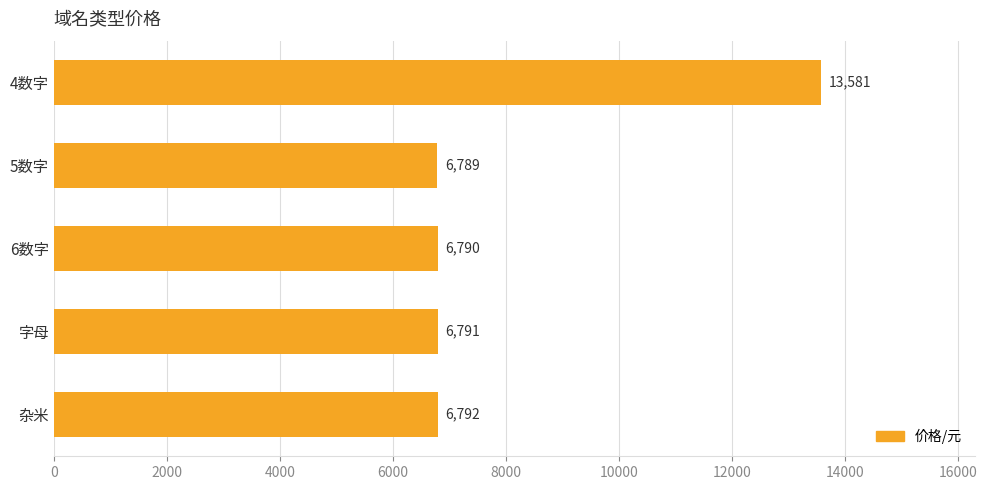

What is the greatest value displayed?

13581